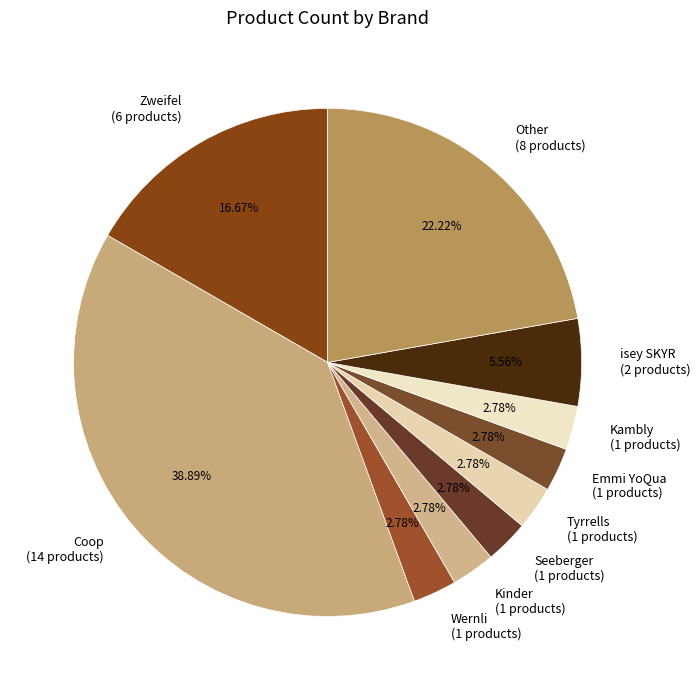

To the nearest percent, what percentage of the pie is Coop?

39%